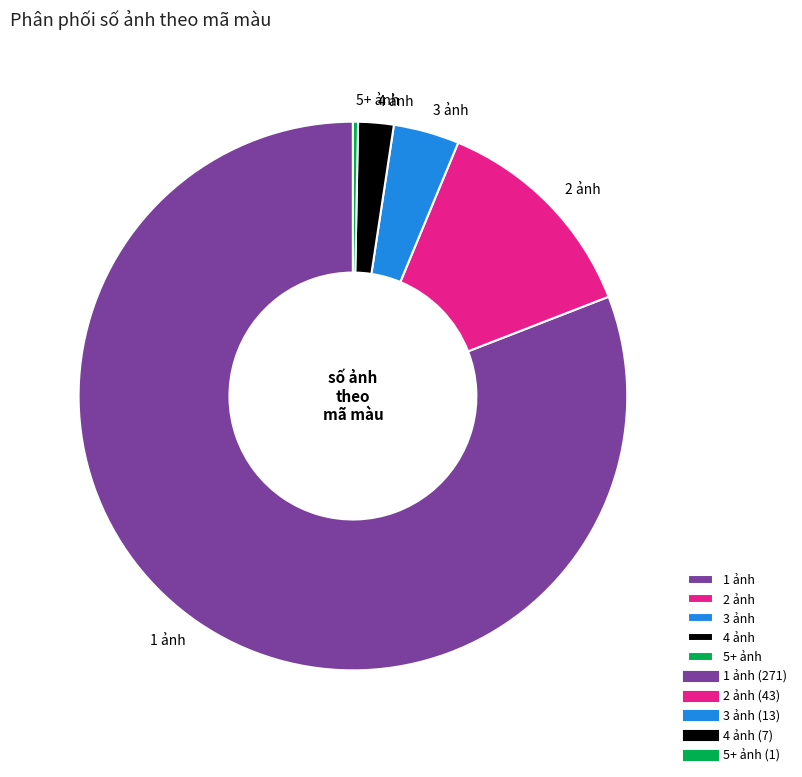

Which slice is the smallest?

5+ ảnh